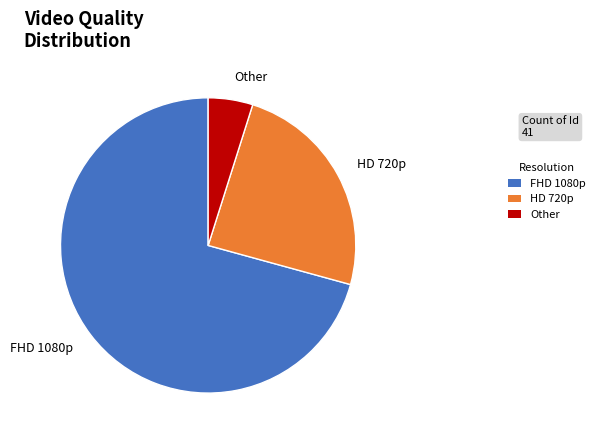

How many slices are in this pie chart?

3